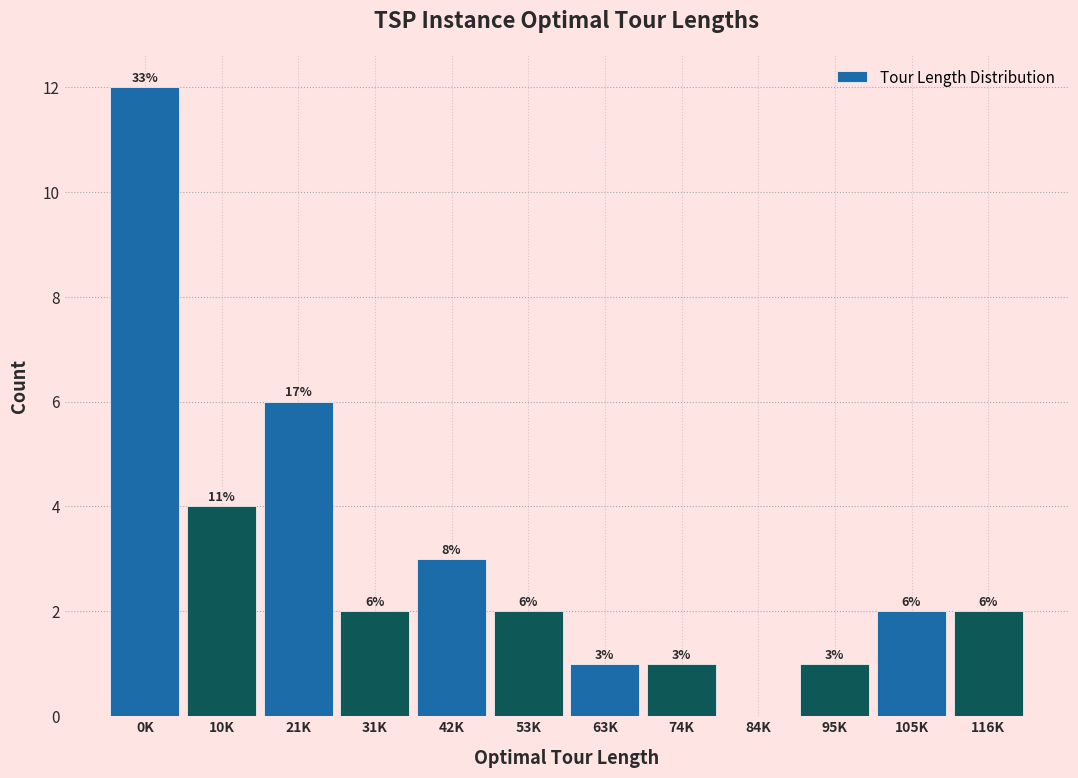

Reading right to left, list all the values displayed in this chart.

116K=2	105K=2	95K=1	84K=0	74K=1	63K=1	53K=2	42K=3	31K=2	21K=6	10K=4	0K=12